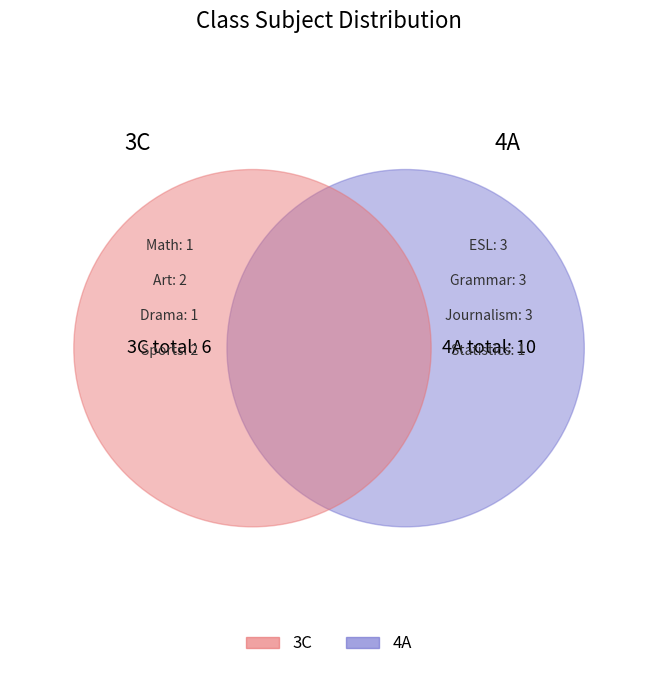

True or false: Art accounts for 12% of the total.

True